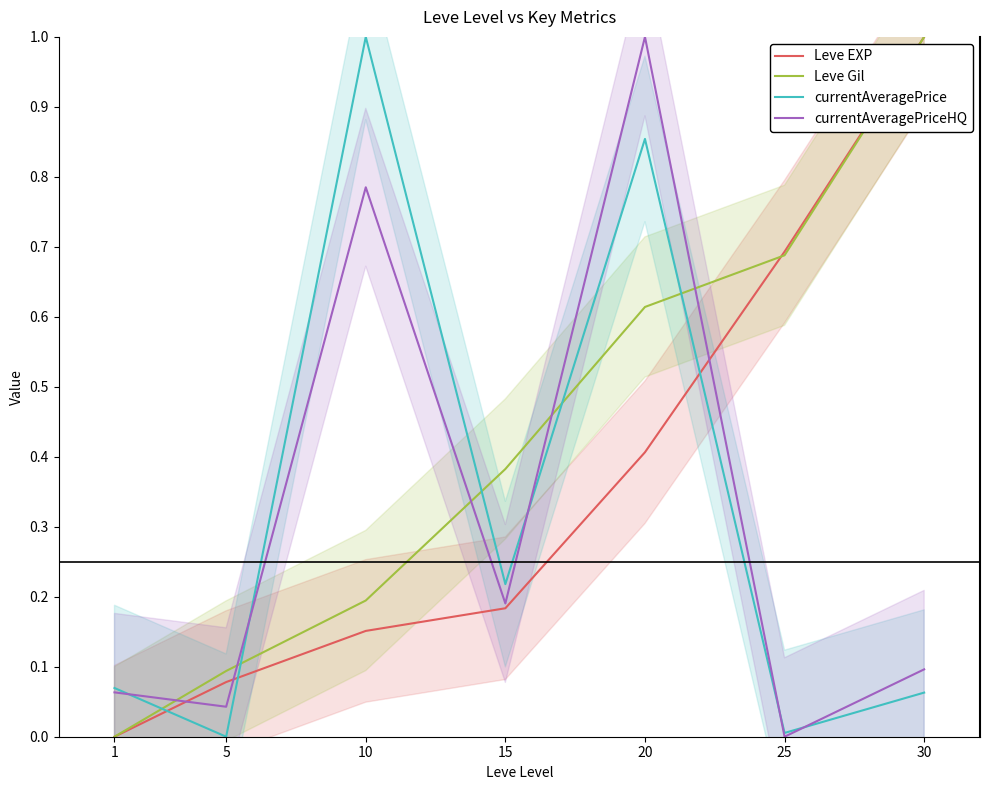

Is this an area chart (filled region under the line)?

No